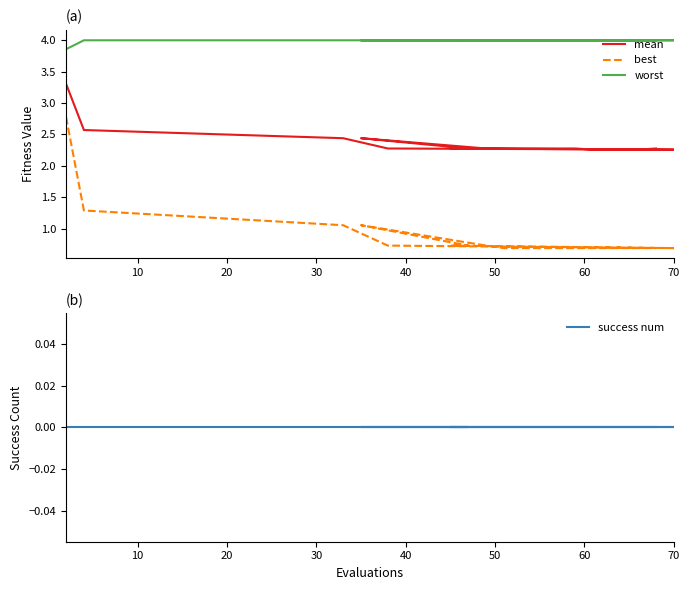

True or false: worst and best intersect in this chart.

False